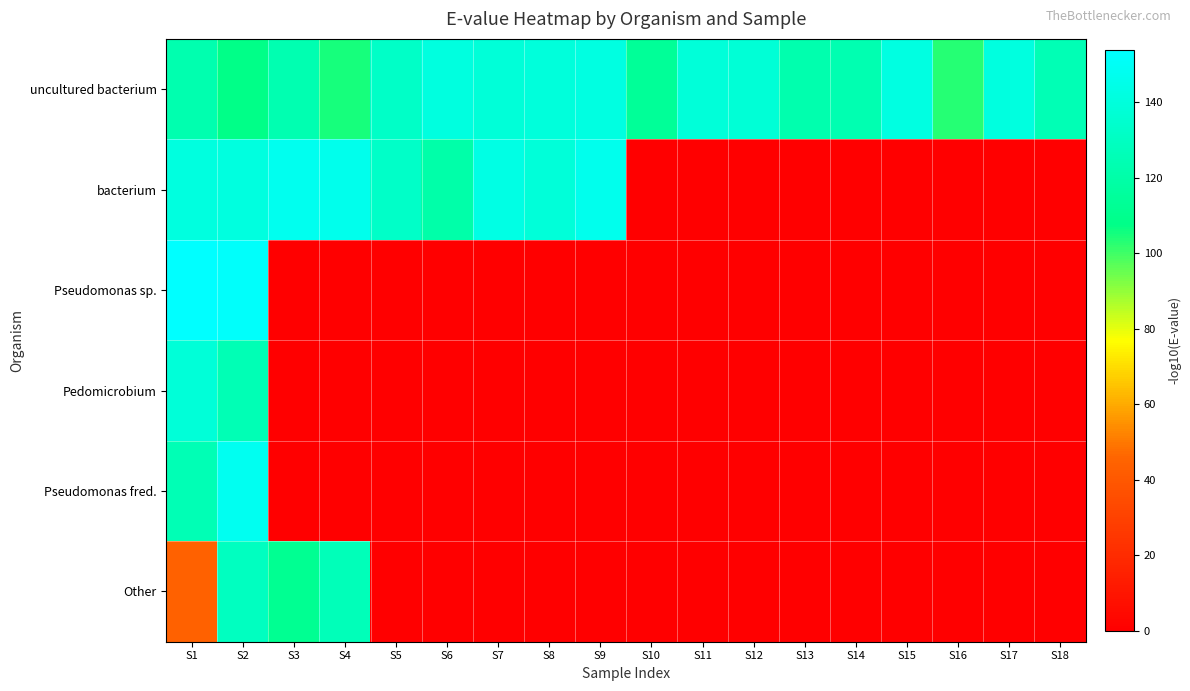

What is the spread (max minus min) of values at S14?

123.4